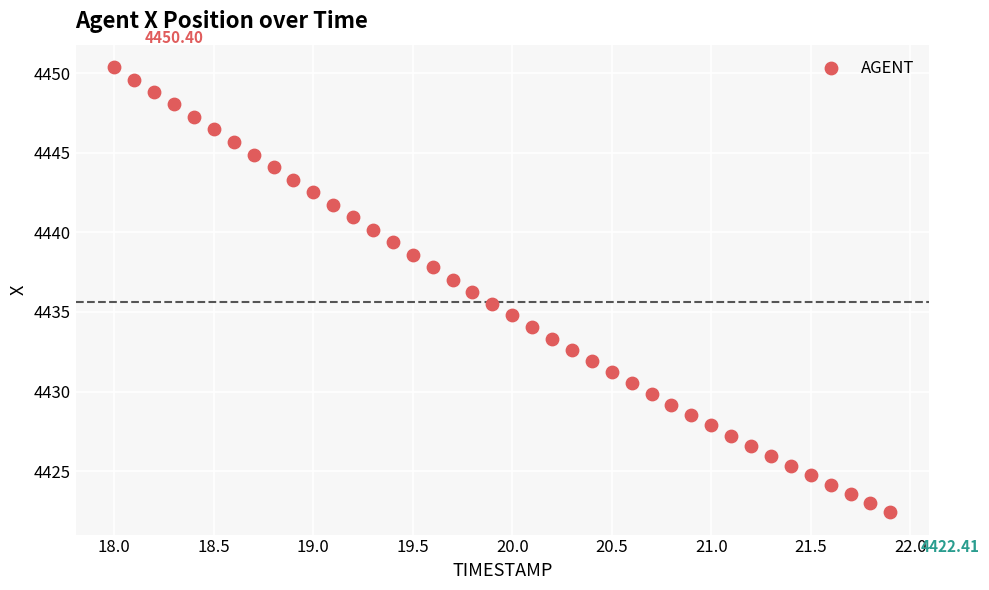

What is the range of Y values (max minus min)?

28.0